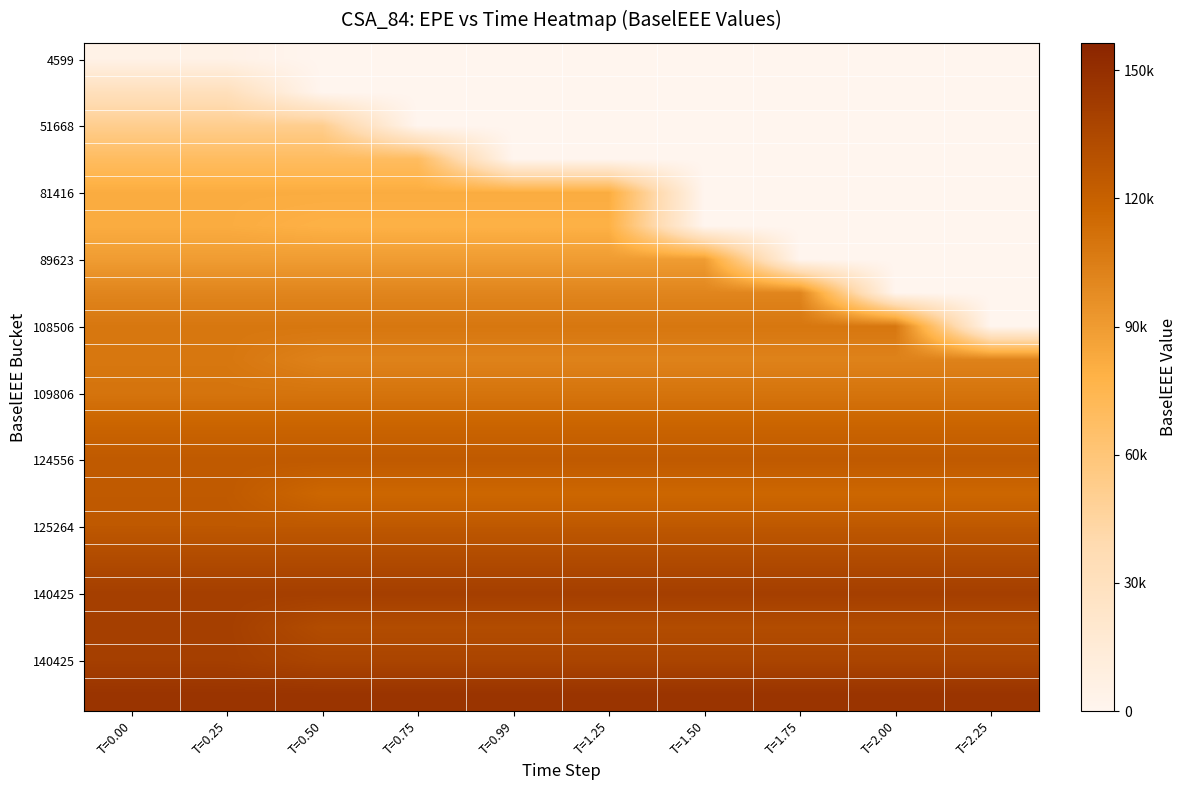

What is the total value across all series at T=1.25?

1847120.5